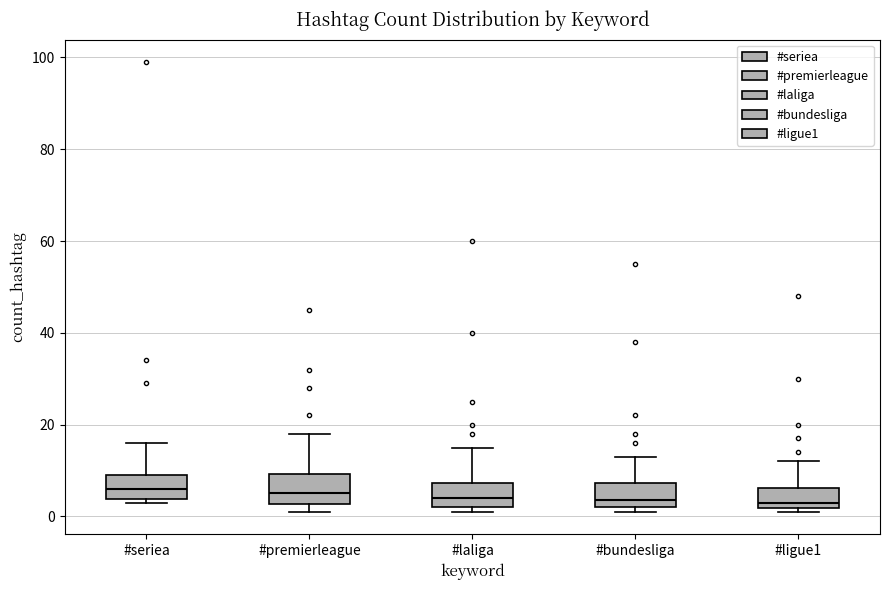

Reading left to right, read every box against the y-axis: the position of its median line, the range the box covers, and the ends of its whiskers. The values are not printed on the chart, so give them approximately, as read against the axis.

#seriea: median 6, box 4 to 10, whiskers 4 (just below the box's lower edge) to 16
#premierleague: median 6, box 2 to 10, whiskers 2 (just below the box's lower edge) to 18
#laliga: median 4, box 2 to 8, whiskers 2 (just below the box's lower edge) to 16
#bundesliga: median 4, box 2 to 8, whiskers 2 (just below the box's lower edge) to 14
#ligue1: median 4, box 2 to 6, whiskers 2 (just below the box's lower edge) to 12